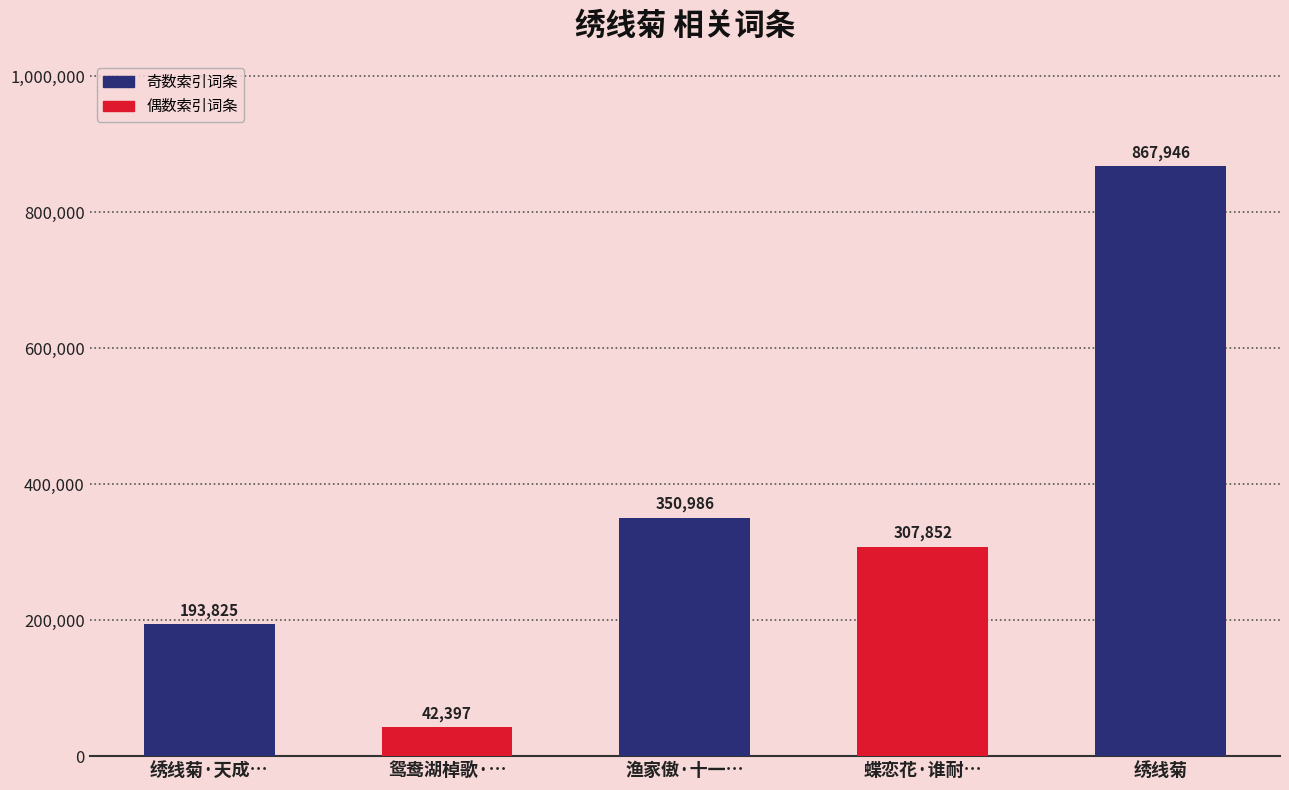

True or false: the data shows 453698 at 蝶恋花·谁耐….

False